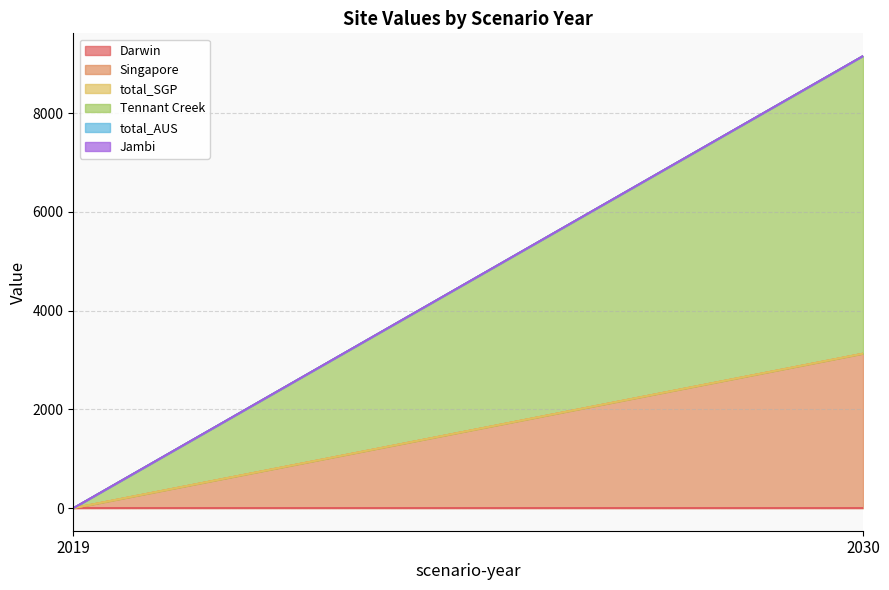

How many lines are shown in the chart?

6